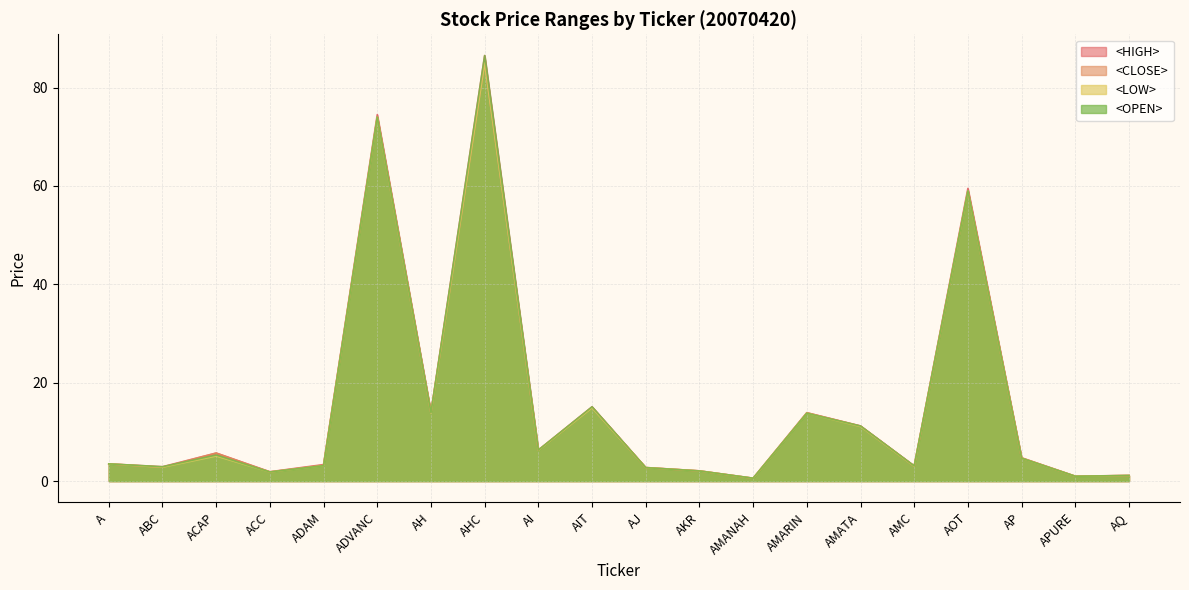

What is the value of the <CLOSE> point at the 3rd from the left?

5.7